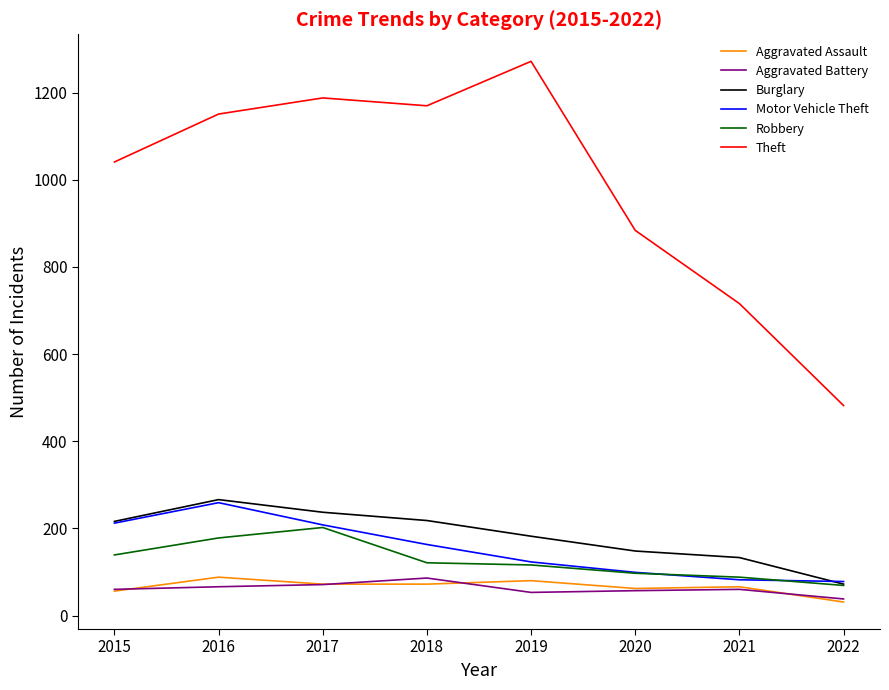

What is the maximum value for Aggravated Battery?

86